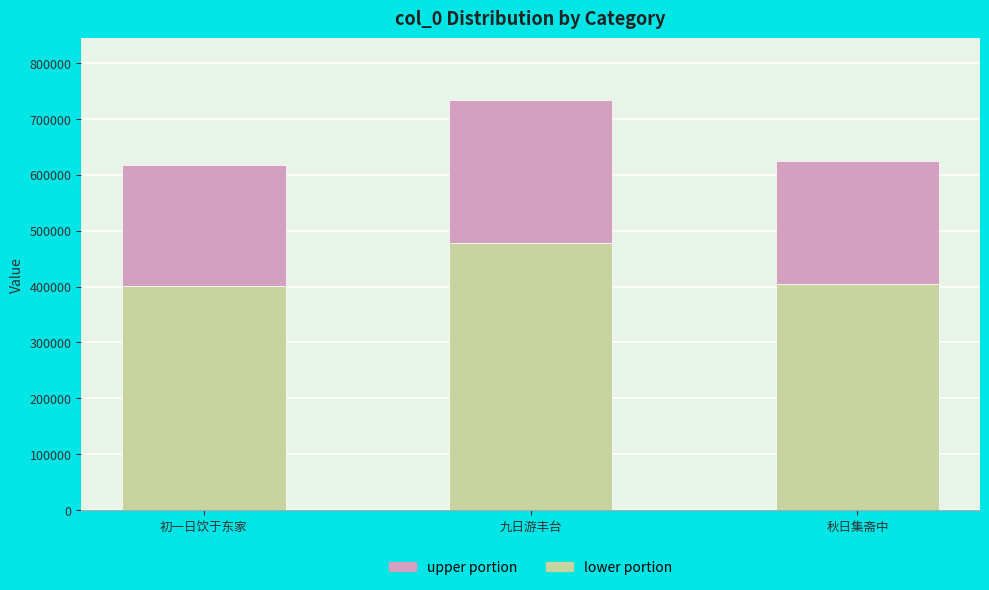

At which category is the sum across all series the highest?

九日游丰台